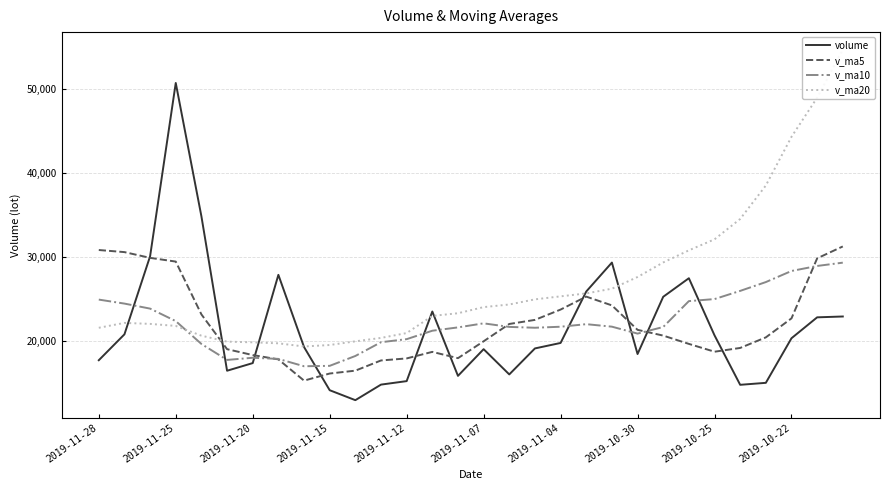

What is the difference between the v_ma10 values at 2019-11-15 and 2019-11-04?

4656.7